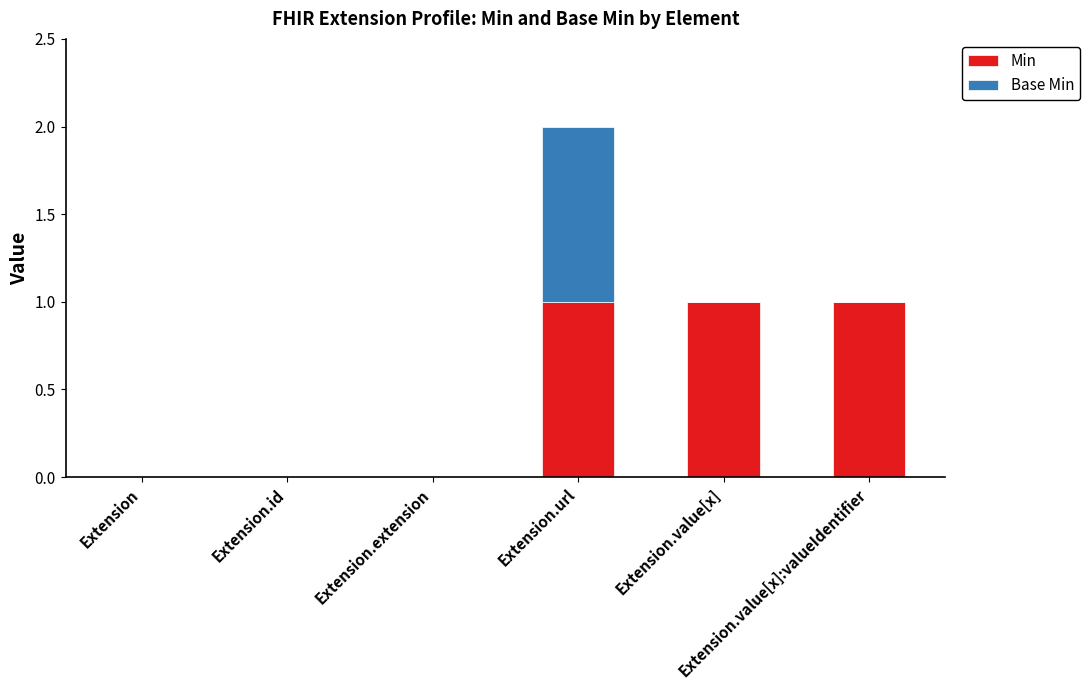

What is the sum of all Min values?

3